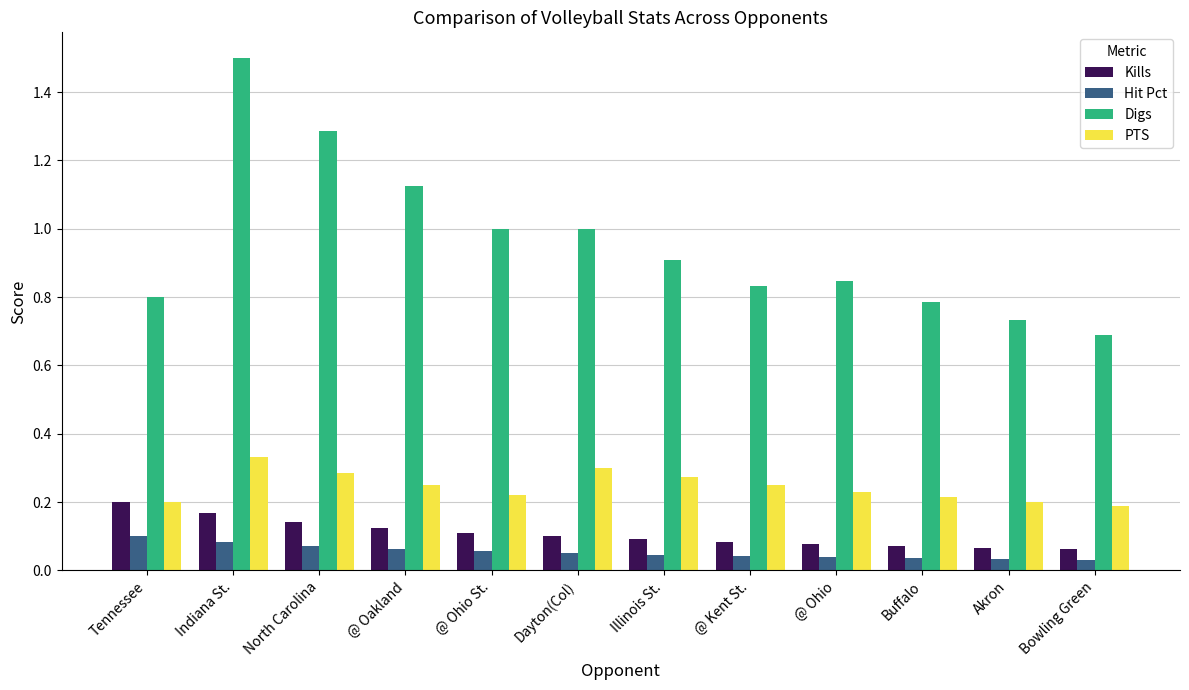

What is the sum of all Digs values?

11.5